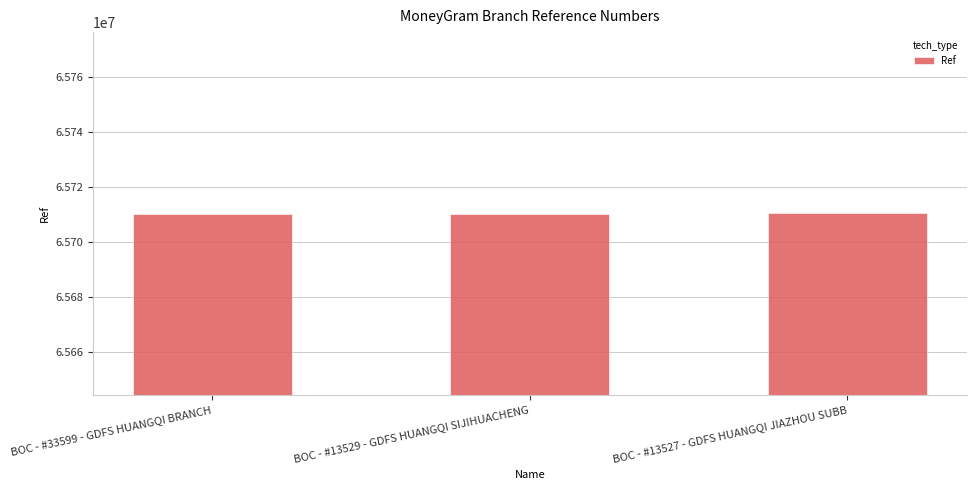

What is the value of the 1st bar from the left?

65710283